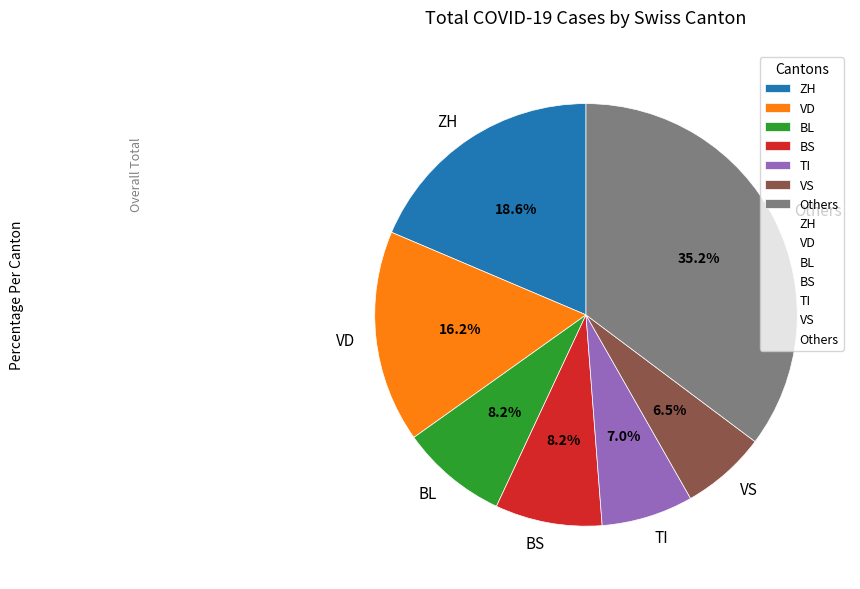

Is there a majority slice in this chart?

No